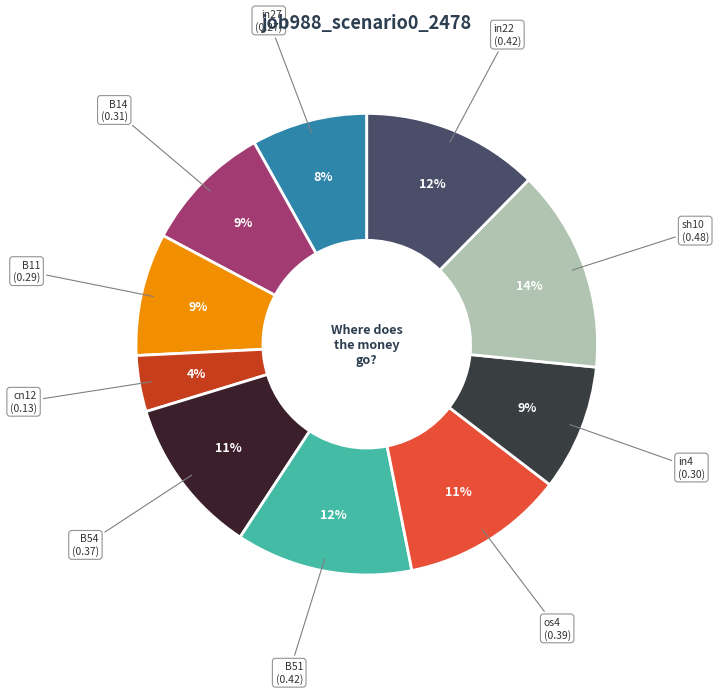

Count the number of slices in the pie.

10